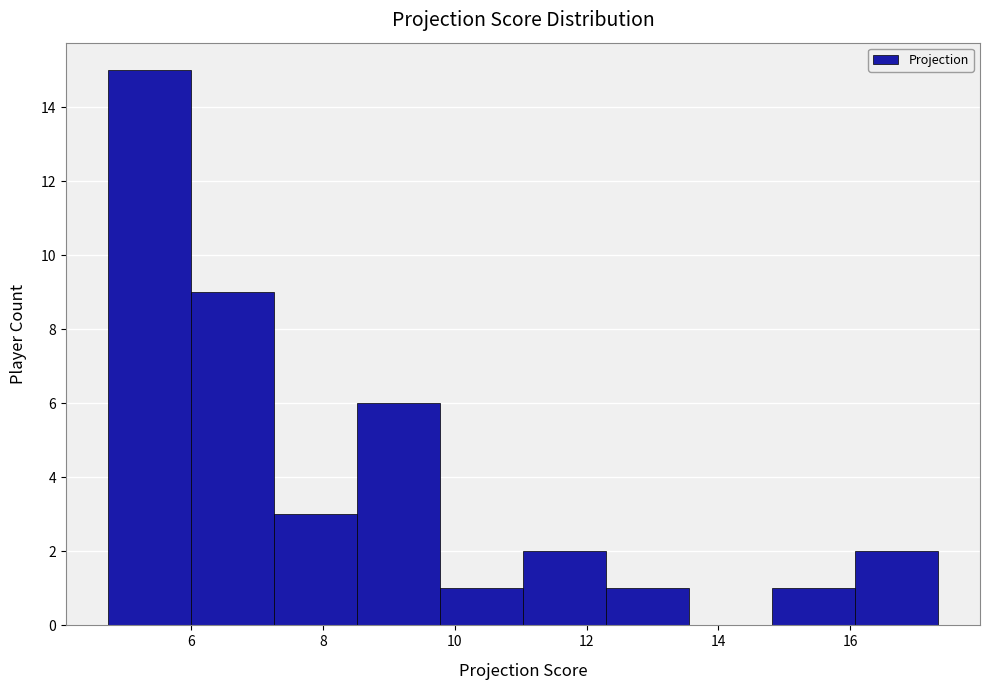

How tall is the bar that spans 4.8 to 6.0 on the x-axis? Neither the bar edges nor the heights are printed on the chart, so give them approximately, as read against the axes.

15